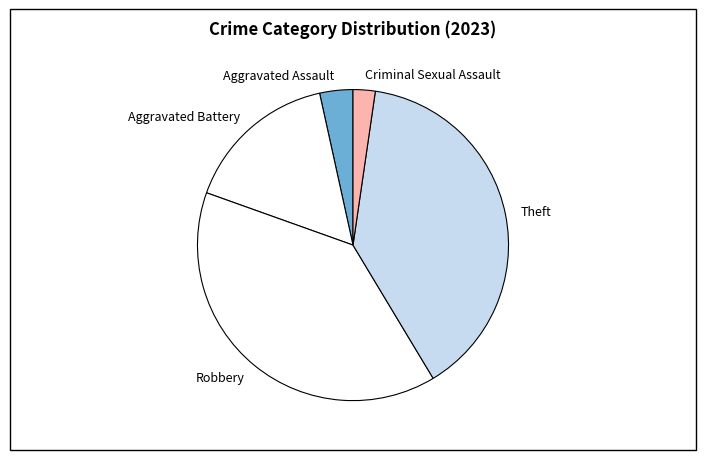

Between Aggravated Battery and Robbery, which is larger?

Robbery